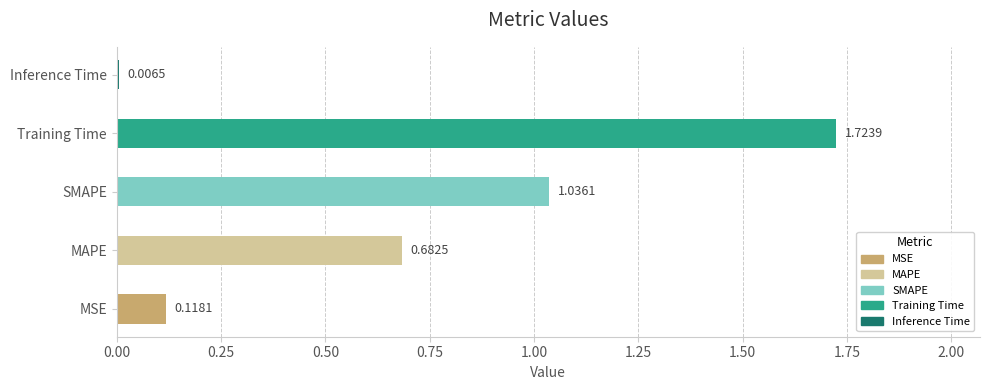

Rank the categories by value from lowest to highest.

Inference Time, MSE, MAPE, SMAPE, Training Time